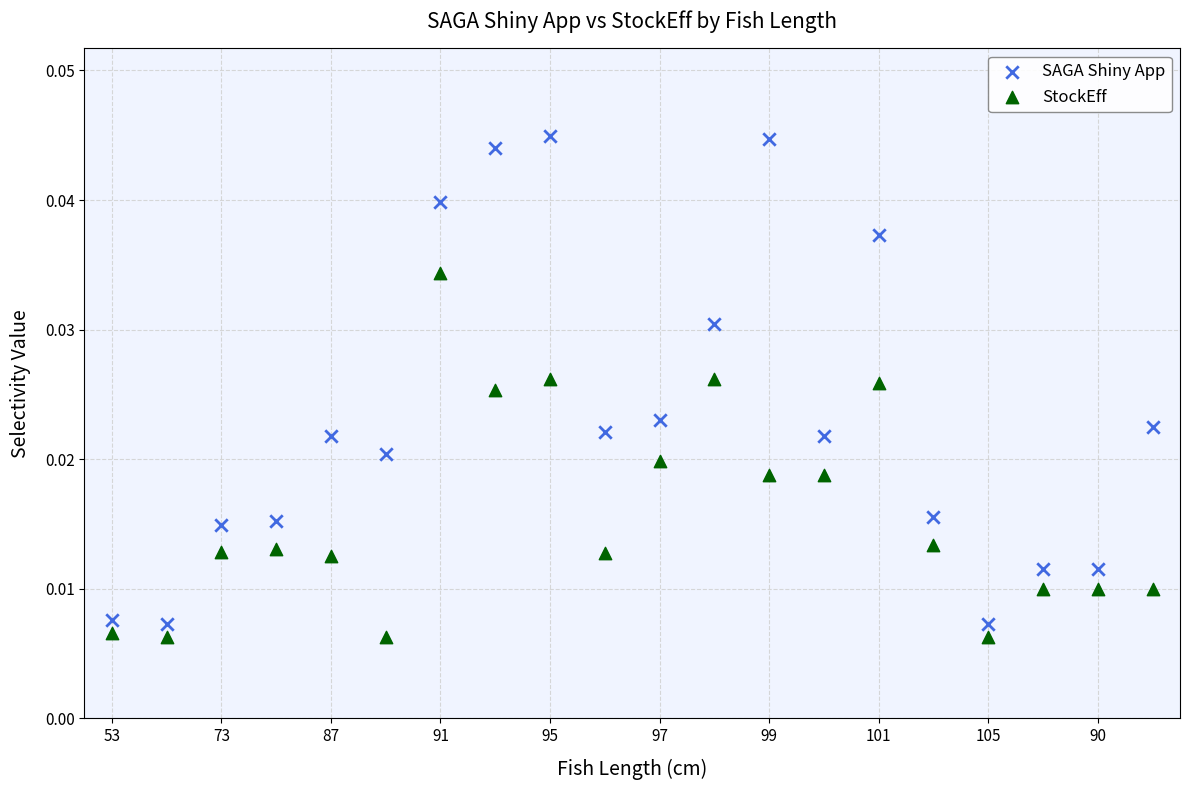

Which series reaches the minimum Y coordinate?

StockEff